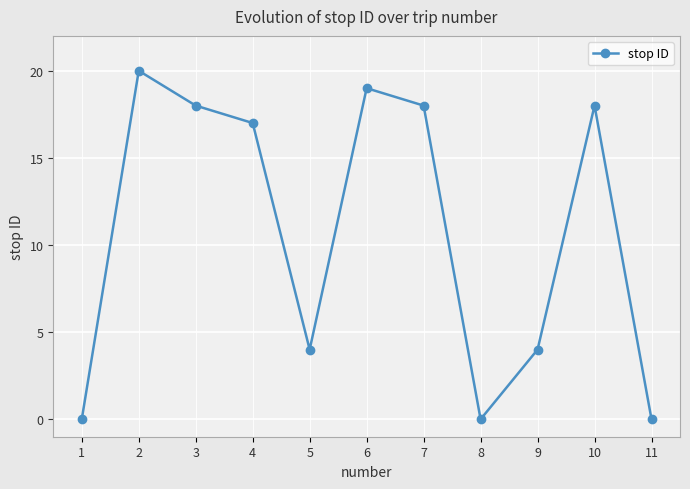

What is the change in value from 9 to 10?

+14